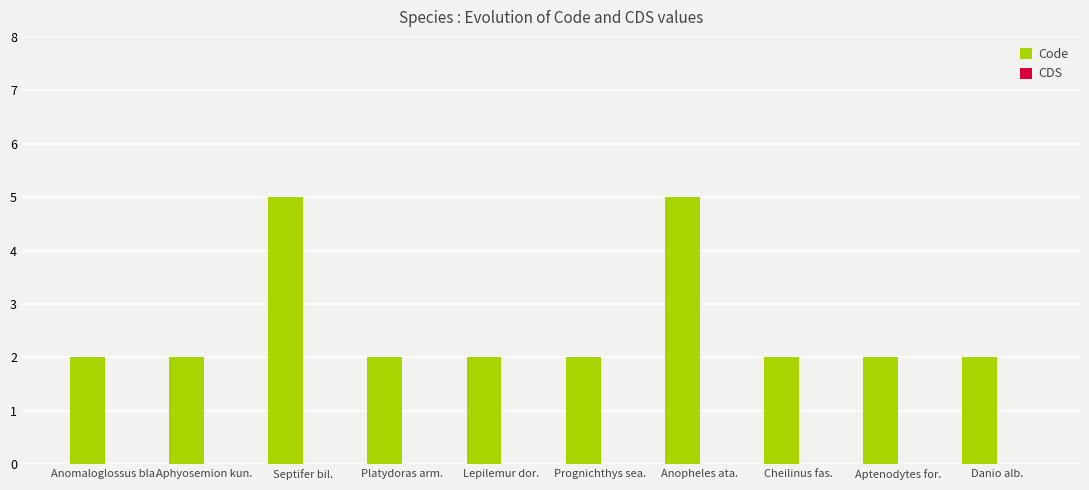

What is the ratio of the value at Anopheles ata. to the value at Prognichthys sea.?

2.5